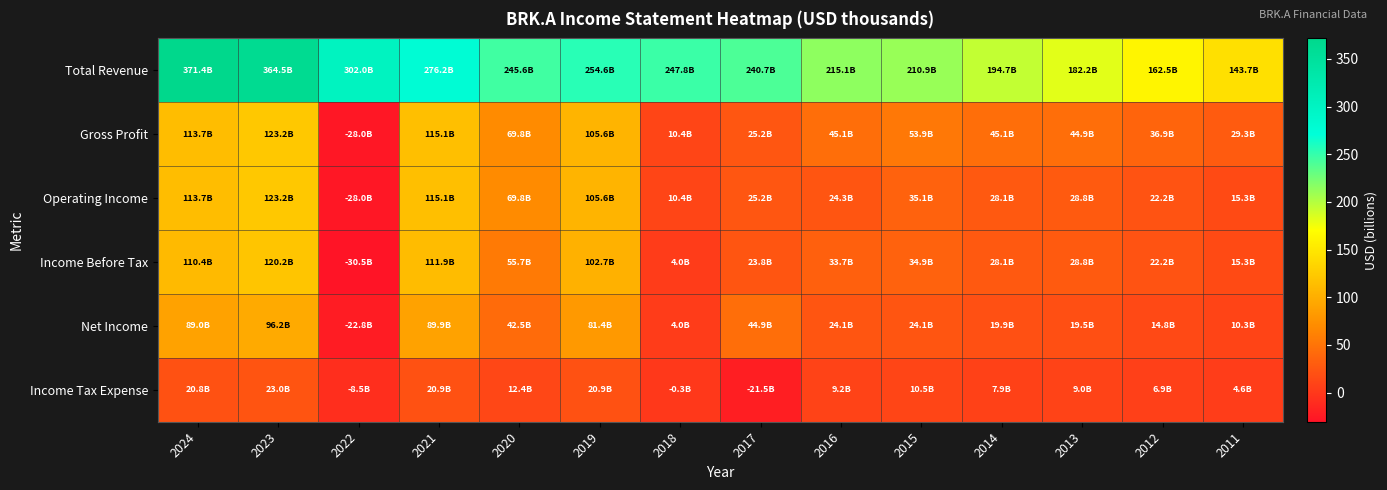

Which series has the largest total across all categories?

Total Revenue